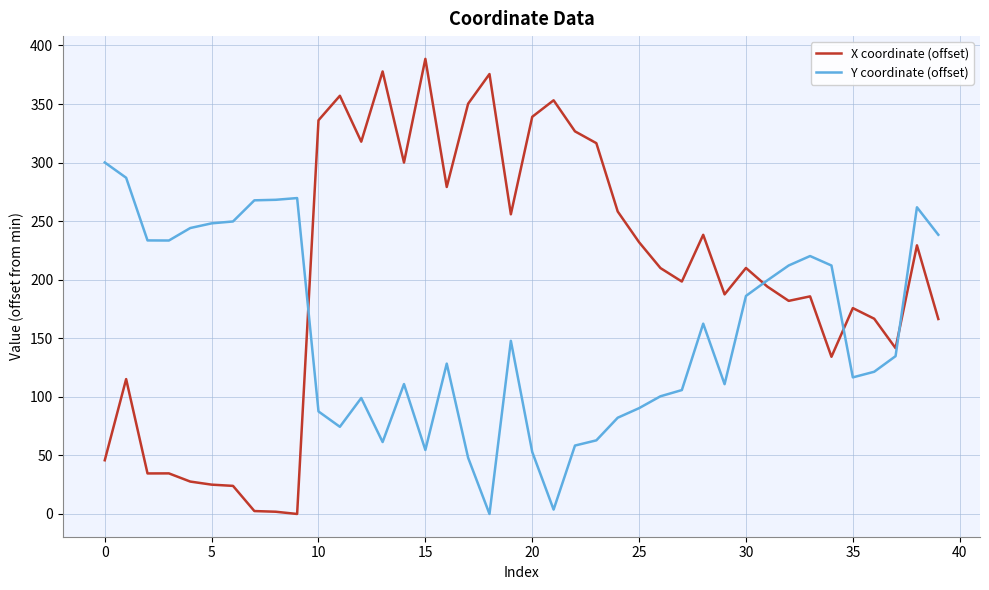

What are all the series names shown in the legend?

X coordinate (offset), Y coordinate (offset)